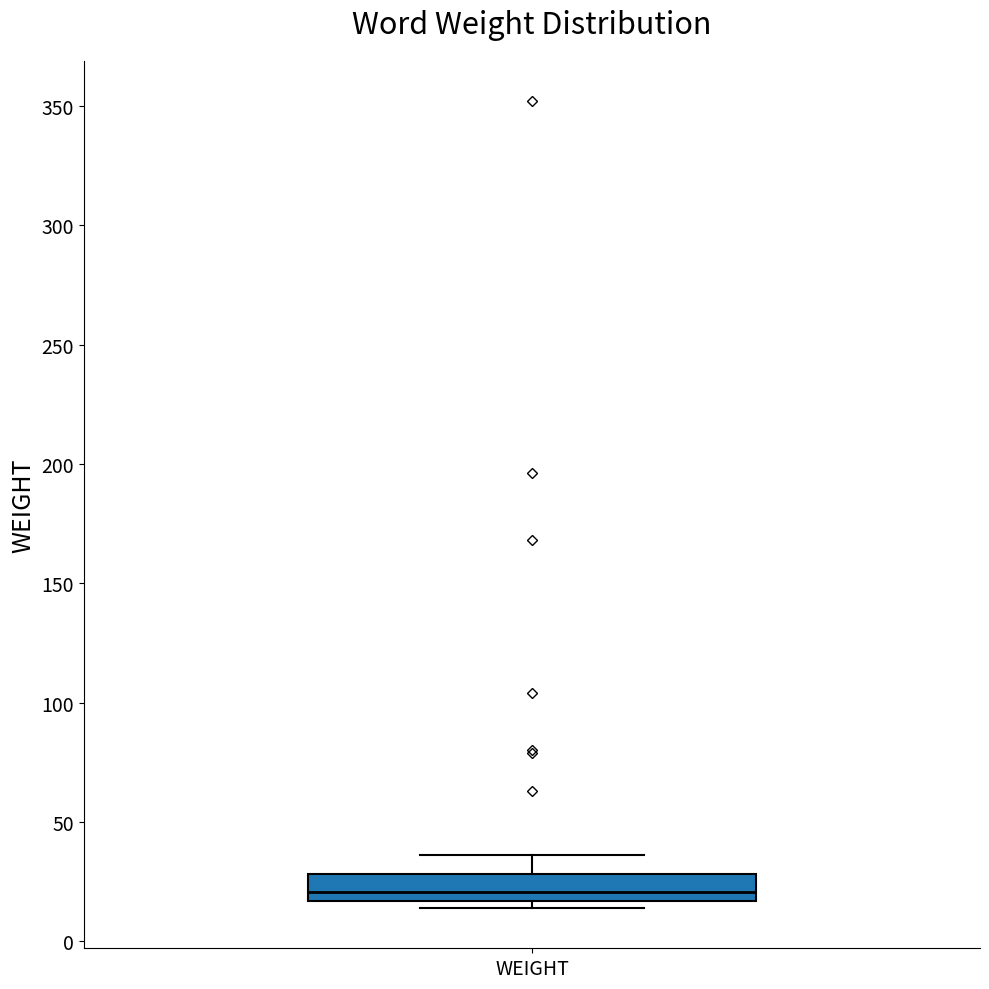

Read this box plot against the y-axis: the position of the median line, the range covered by the box, and the ends of both whiskers. The values are not printed on the chart, so give them approximately, as read against the axis.

median 20, box 15 to 30, whiskers 15 (just below the box's lower edge) to 35